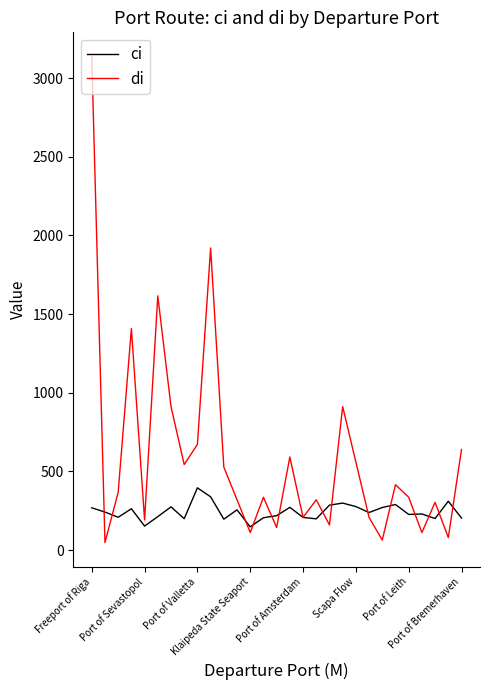

How many lines are shown in the chart?

2